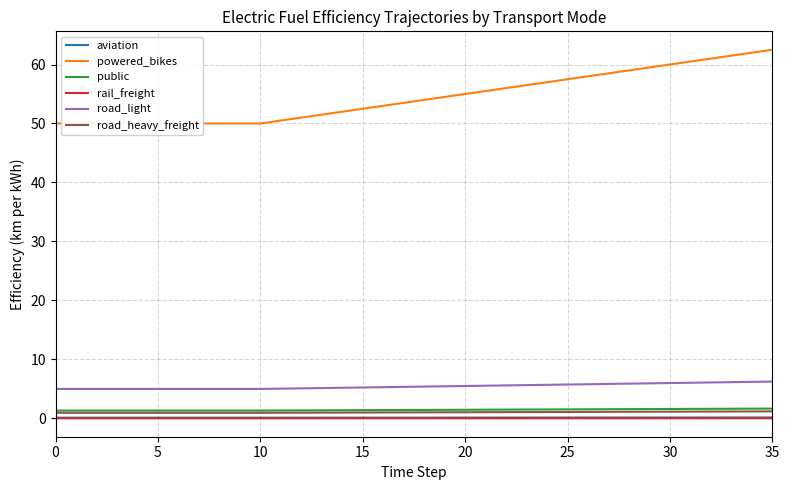

True or false: road_light and road_heavy_freight intersect in this chart.

False